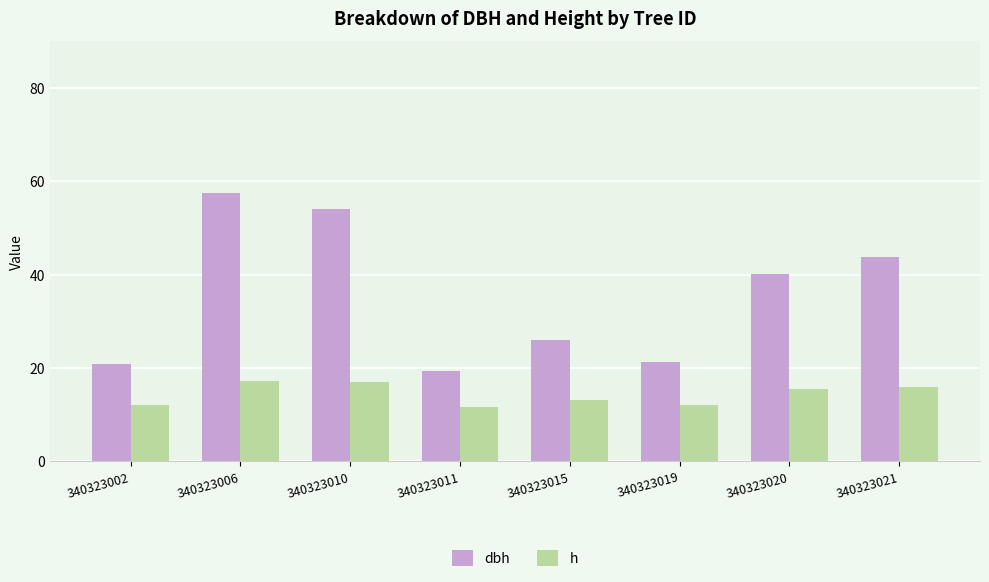

The value of h at 340323021 is 15.9. True or false?

True